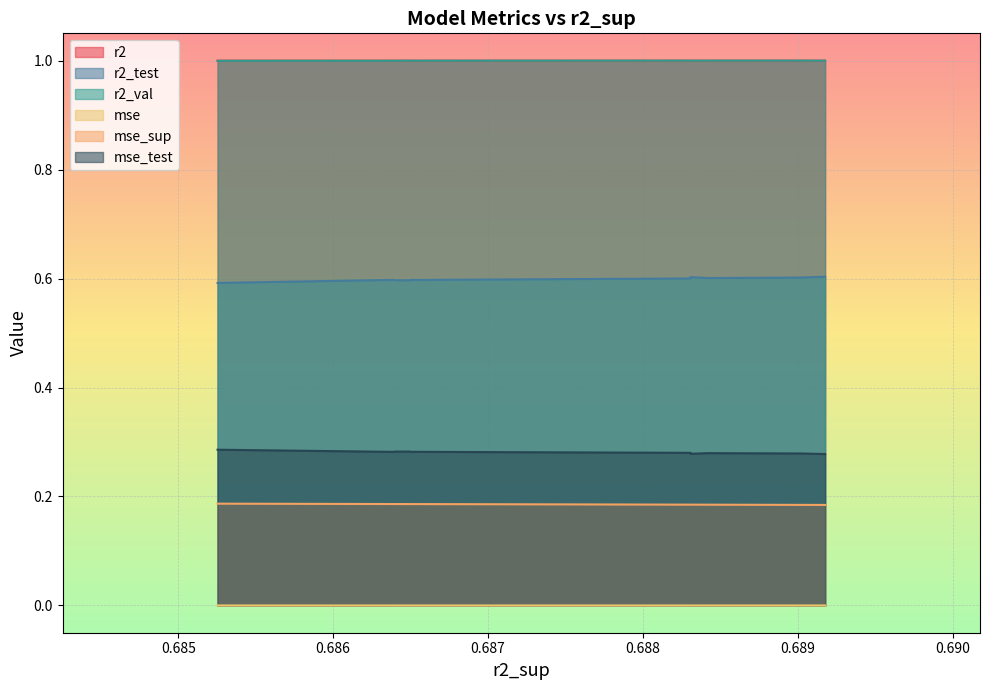

How many data points does each series have?

10